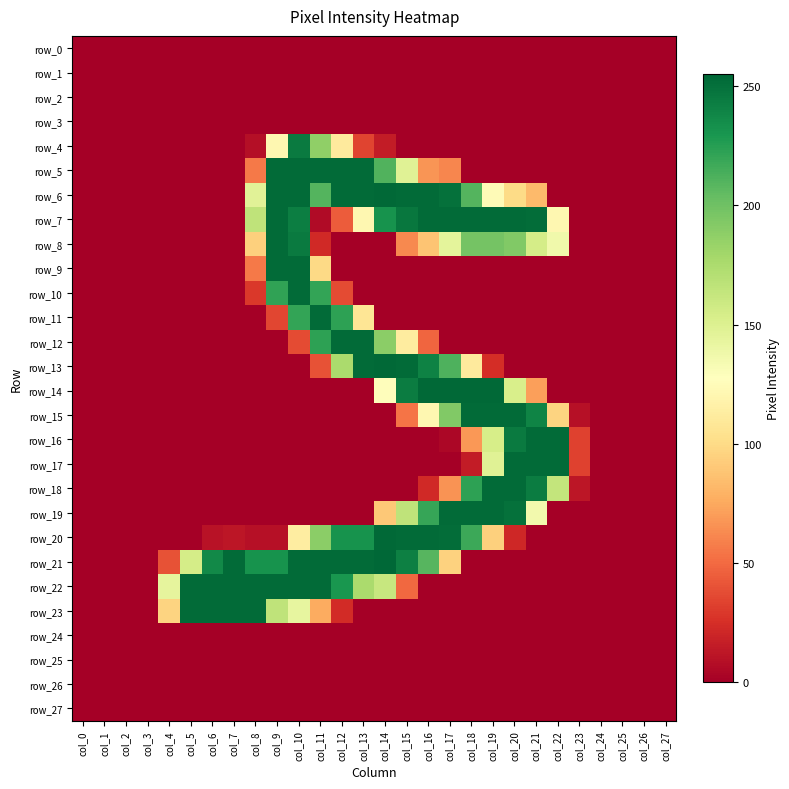

Which series has the largest total across all categories?

row_21